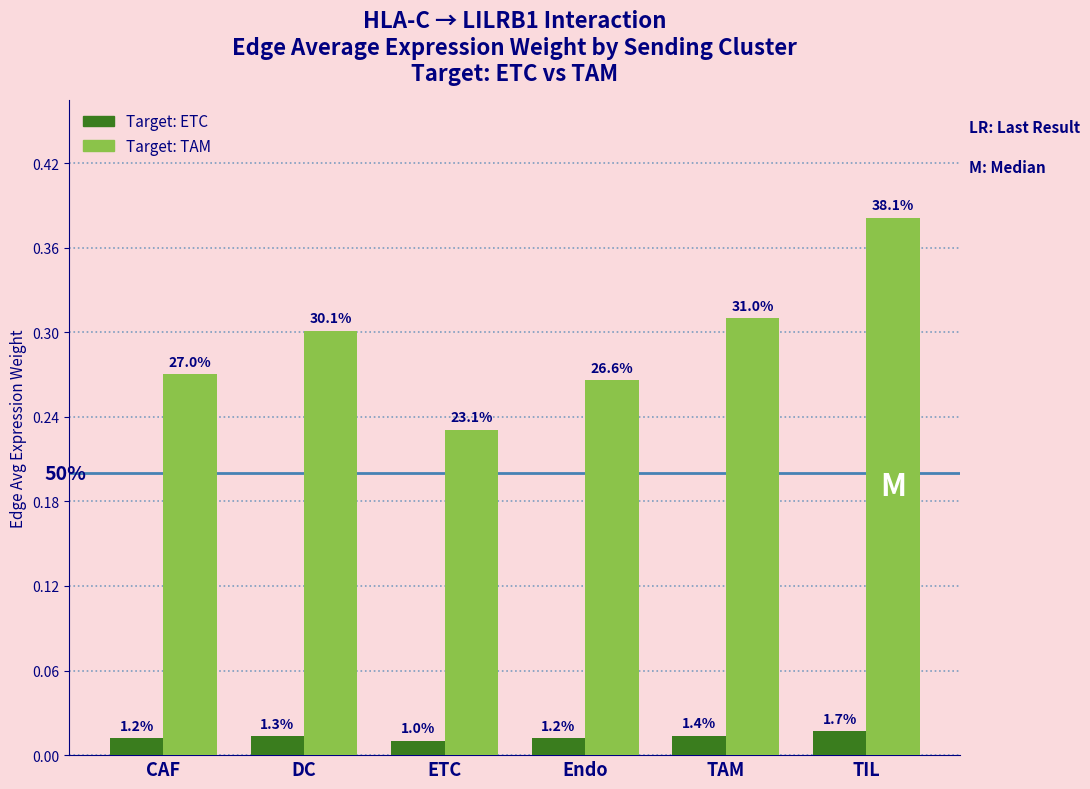

How many groups of bars are there?

6